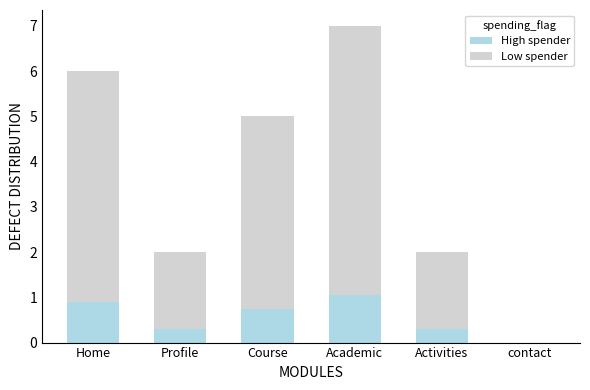

At which category is the sum across all series the highest?

Academic